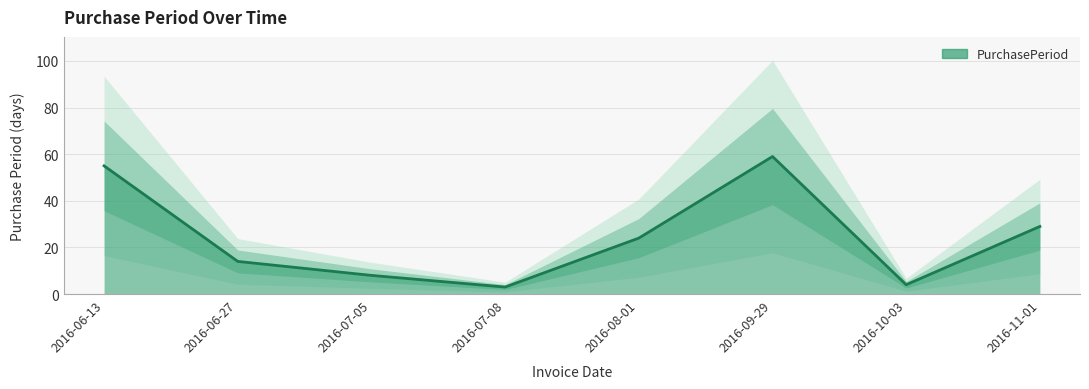

List the labels in order of value, smallest first.

2016-07-08, 2016-10-03, 2016-07-05, 2016-06-27, 2016-08-01, 2016-11-01, 2016-06-13, 2016-09-29